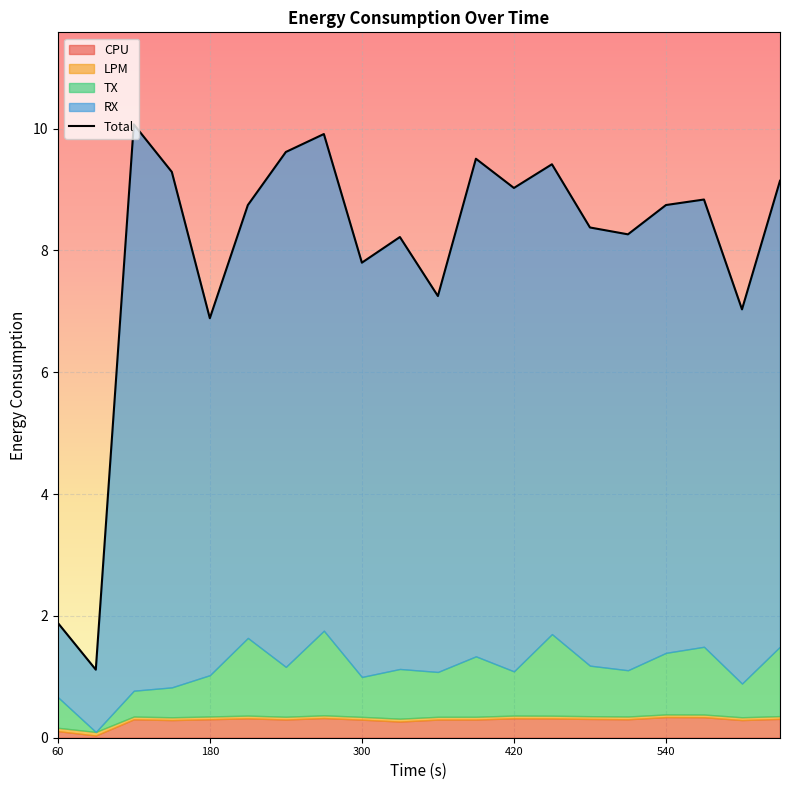

Reading left to right, list all the values displayed in this chart.

1.9	1.1	10.1	9.3	6.9	8.7	9.6	9.9	7.8	8.2	7.3	9.5	9.0	9.4	8.4	8.3	8.7	8.8	7.0	9.1